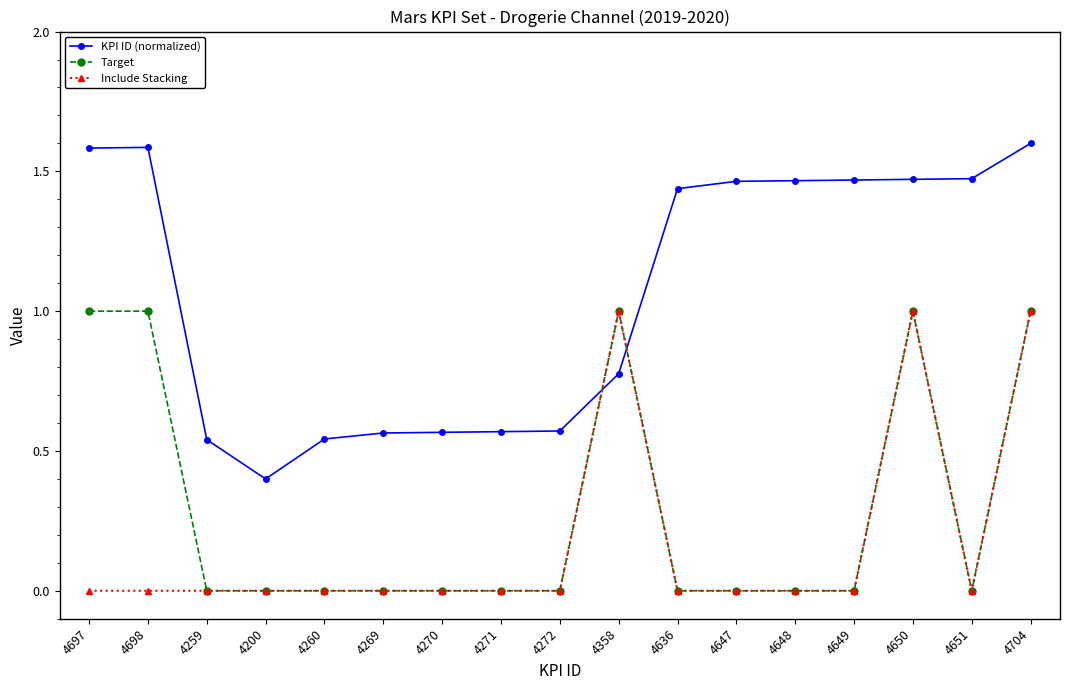

What is the difference between the maximum and minimum values in the Include Stacking series?

1.0